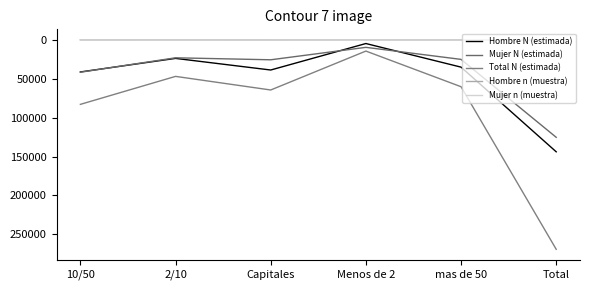

Reading left to right, what are all the values shown in this chart?

Hombre N (estimada): 41306	23887	38817	4787	35123	143919
Mujer N (estimada): 41647	23124	25677	9694	25164	125305
Total N (estimada): 82952	47011	64494	14481	60286	269224
Hombre n (muestra): 62	37	56	6	54	215
Mujer n (muestra): 67	35	34	12	42	190